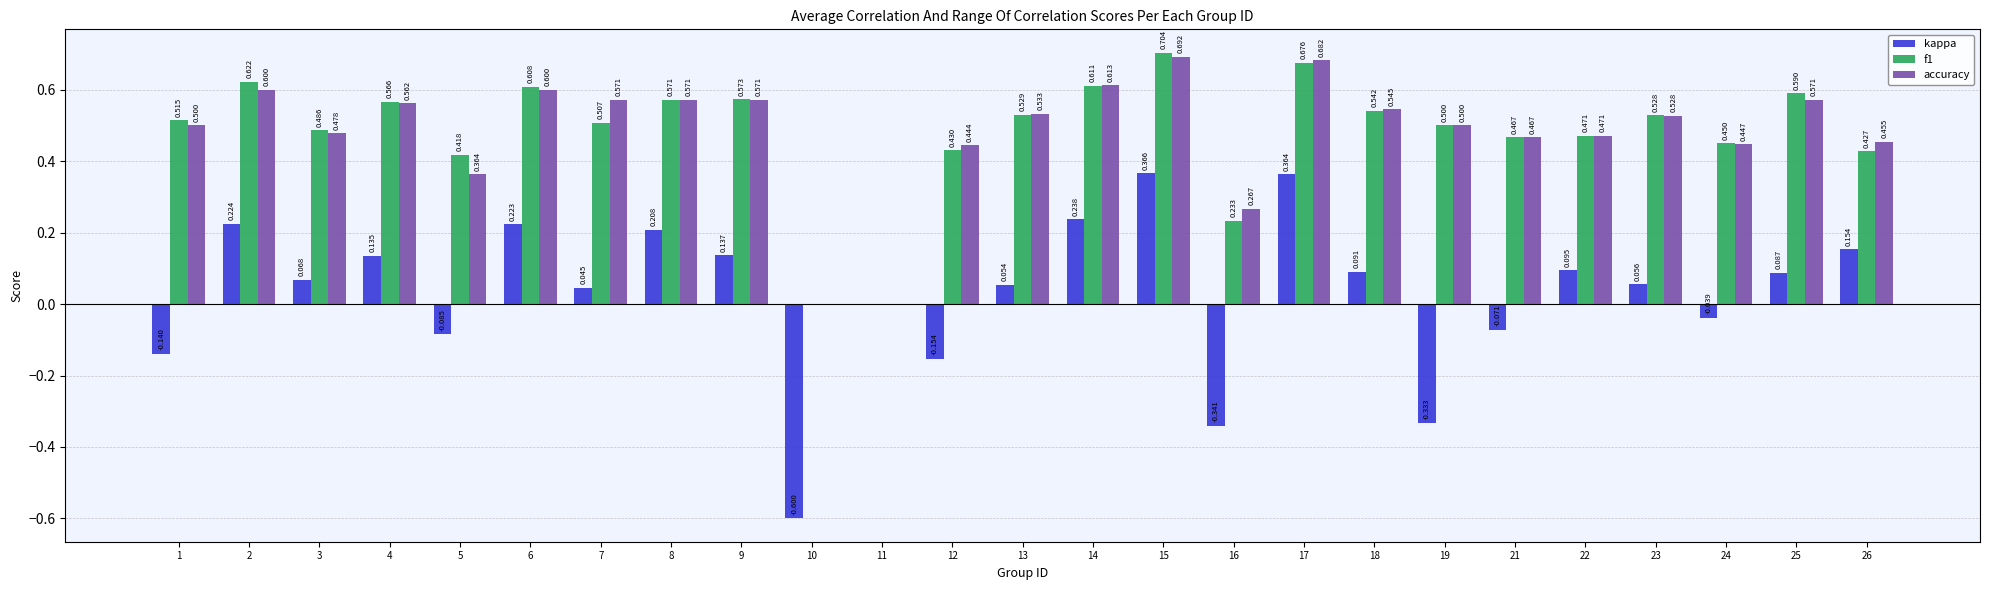

Which series has the largest total across all categories?

accuracy